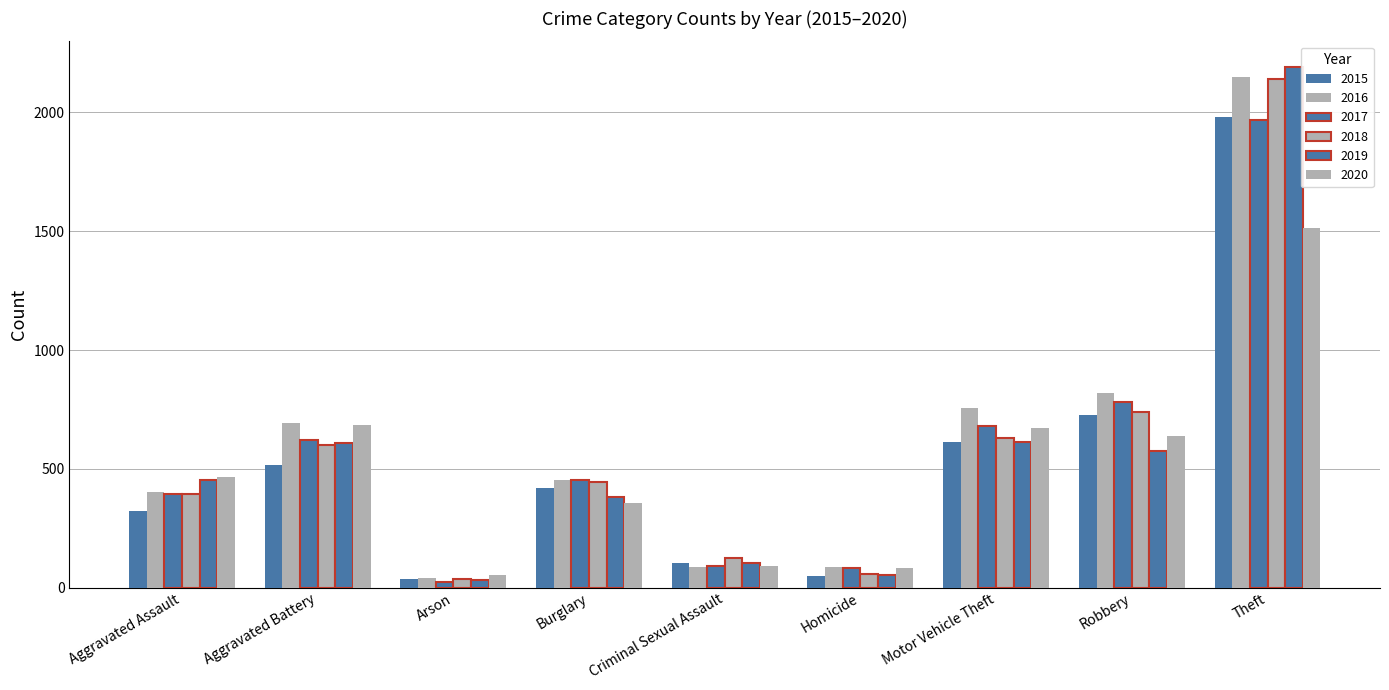

Are the bars grouped side by side (vs. stacked)?

Yes